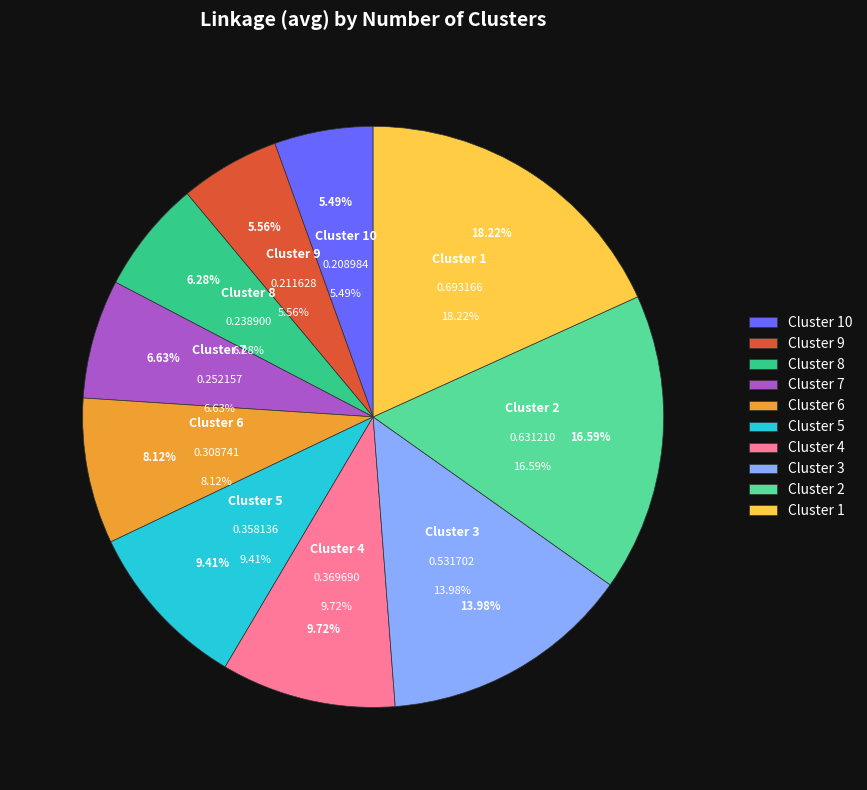

To the nearest percent, what is the difference between the largest and smallest slice percentages?

13%